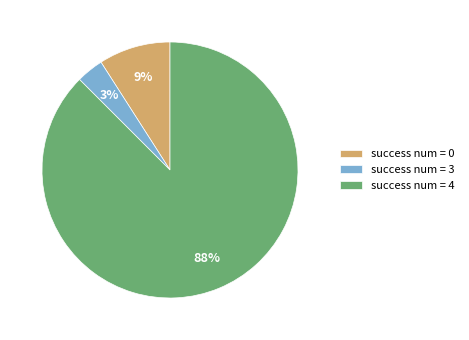

To the nearest percent, what is the average slice percentage?

33%